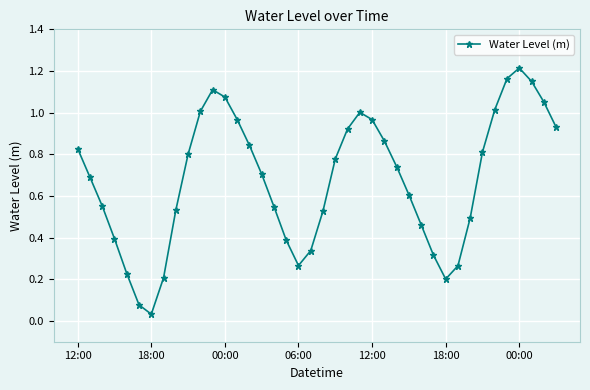

What is the sum of all values?

27.1